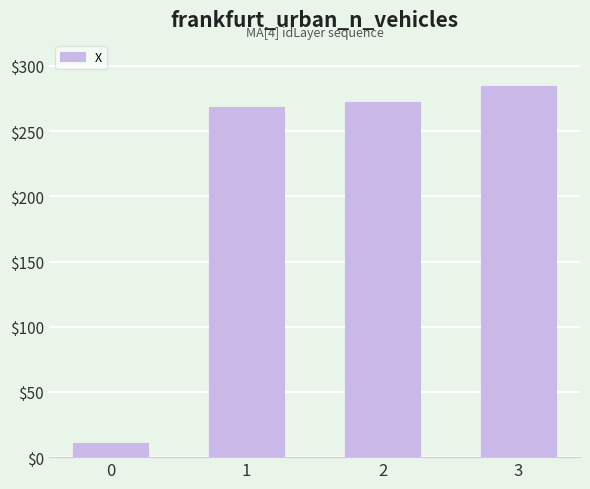

What is the sum of all values?

836.5